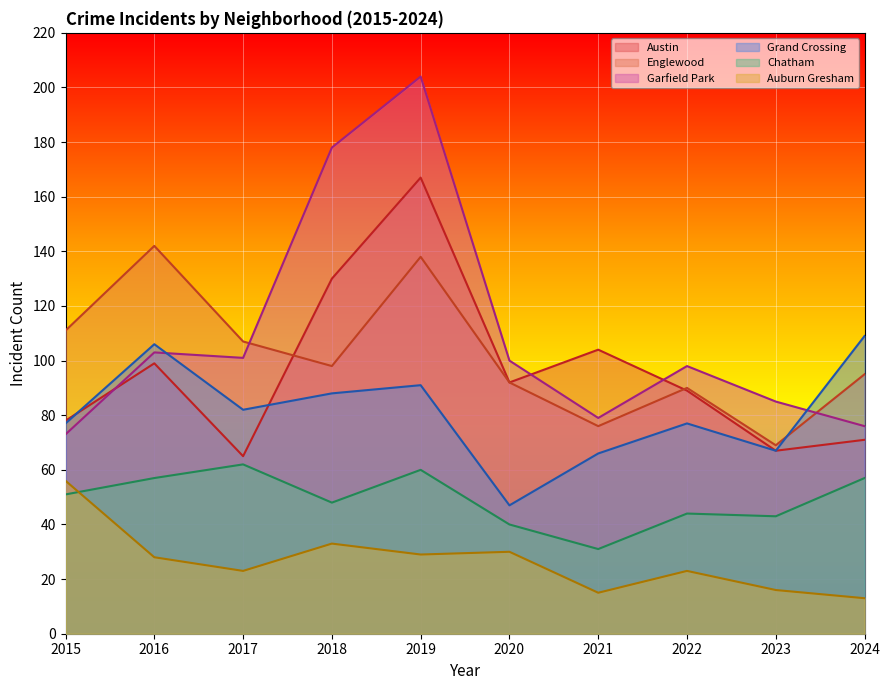

The Austin series shows 286 at 2019. True or false?

False